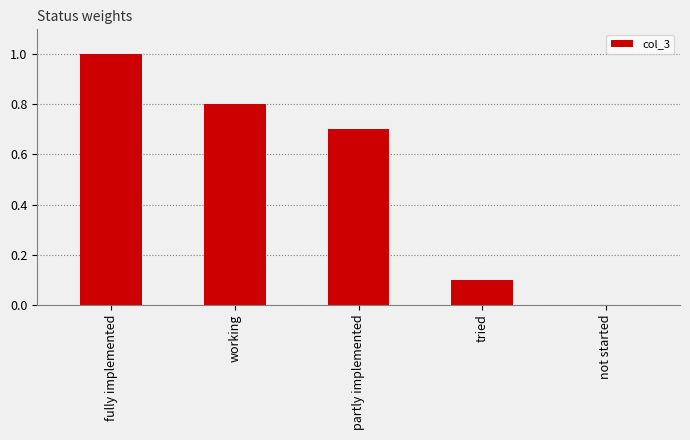

Is it true that the value at fully implemented is 1.0?

True